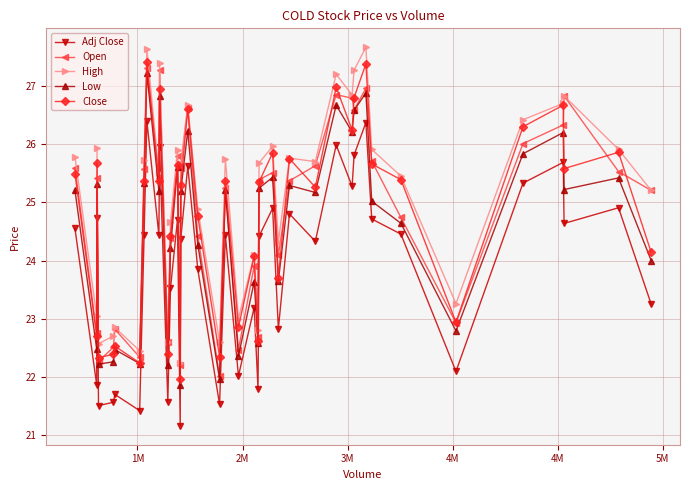

What is the smallest value displayed?

21.2